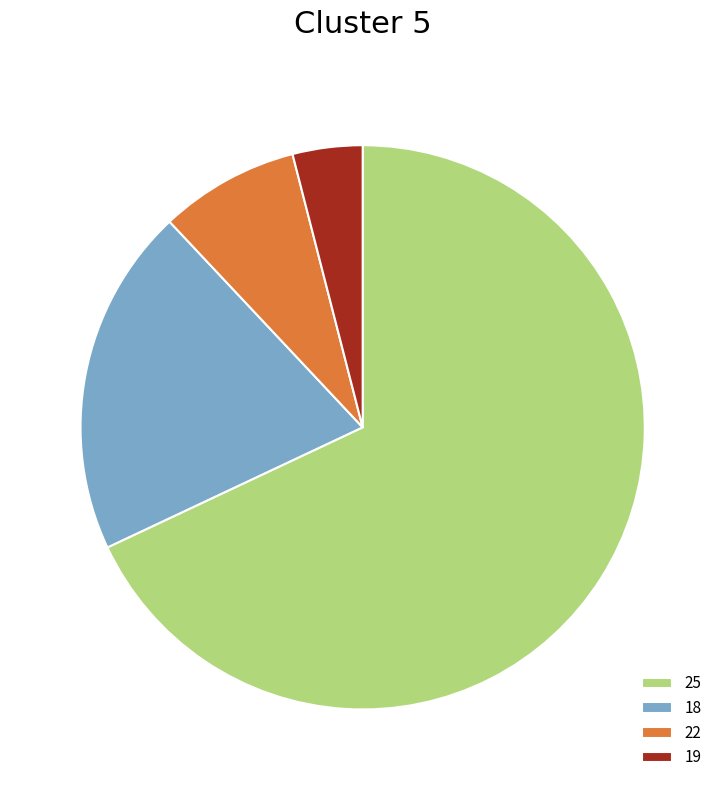

Rank the categories by value from lowest to highest.

19, 22, 18, 25